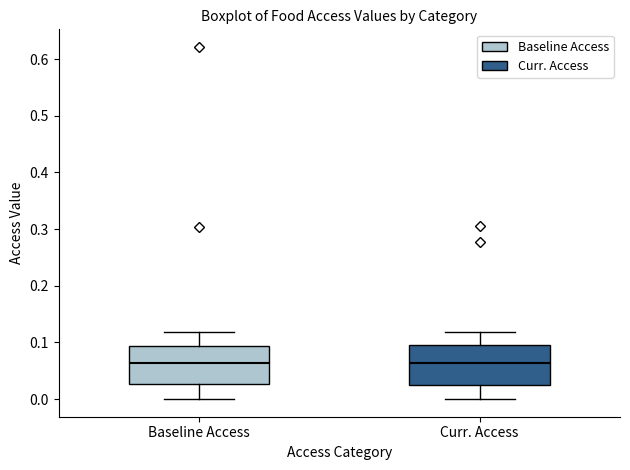

Where is the upper edge of the box for Baseline Access on the y-axis? The values are not printed on the chart, so give them approximately, as read against the axis.

0.09